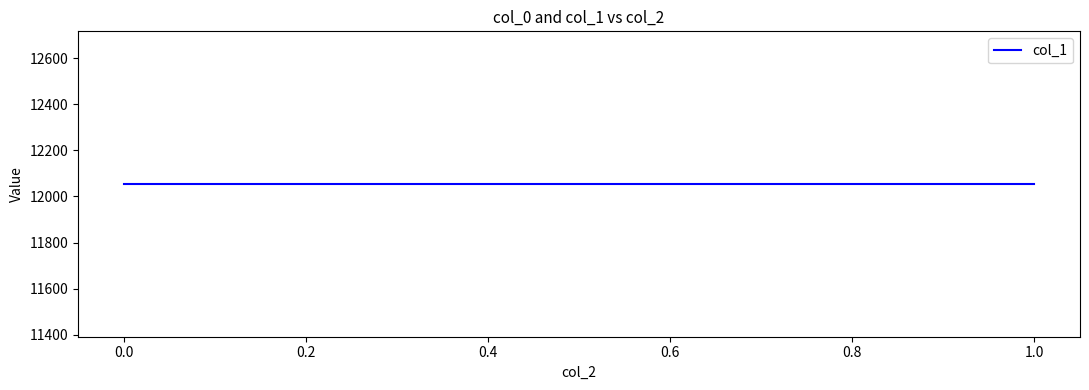

Read the col_0 value at 0.

0.2